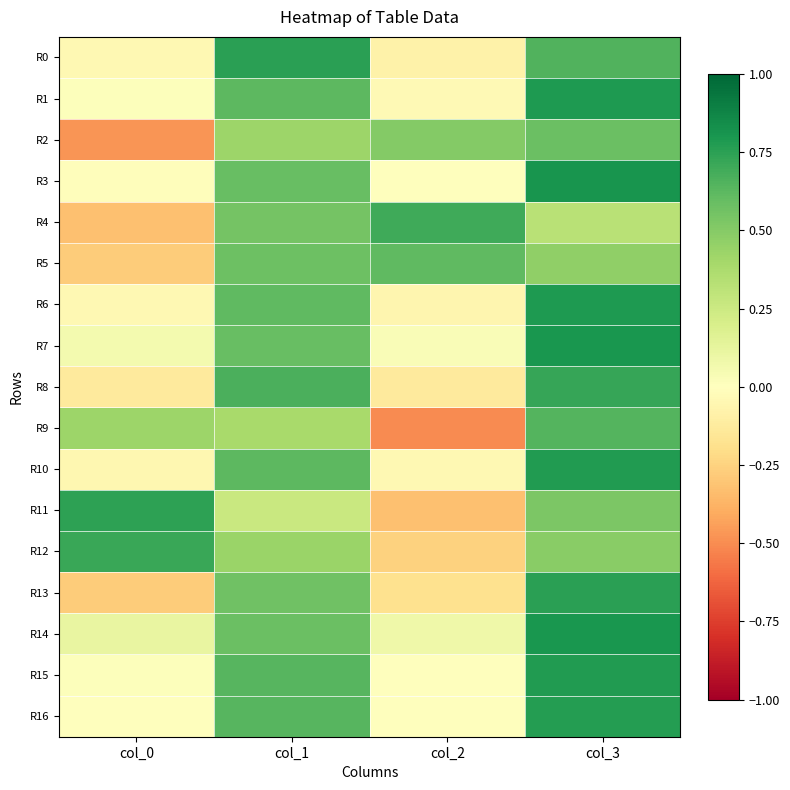

What is the spread (max minus min) of values at col_1?

0.5